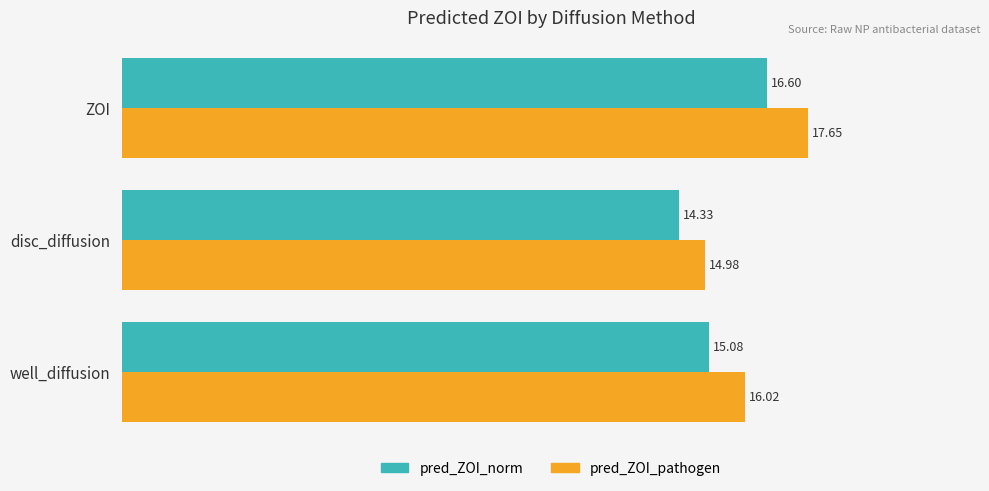

List the labels in order of pred_ZOI_norm value, largest first.

ZOI, well_diffusion, disc_diffusion